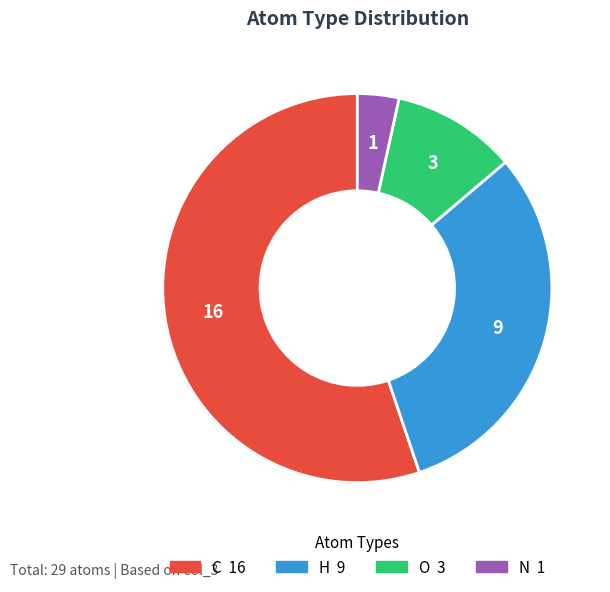

Count the number of slices in the pie.

4